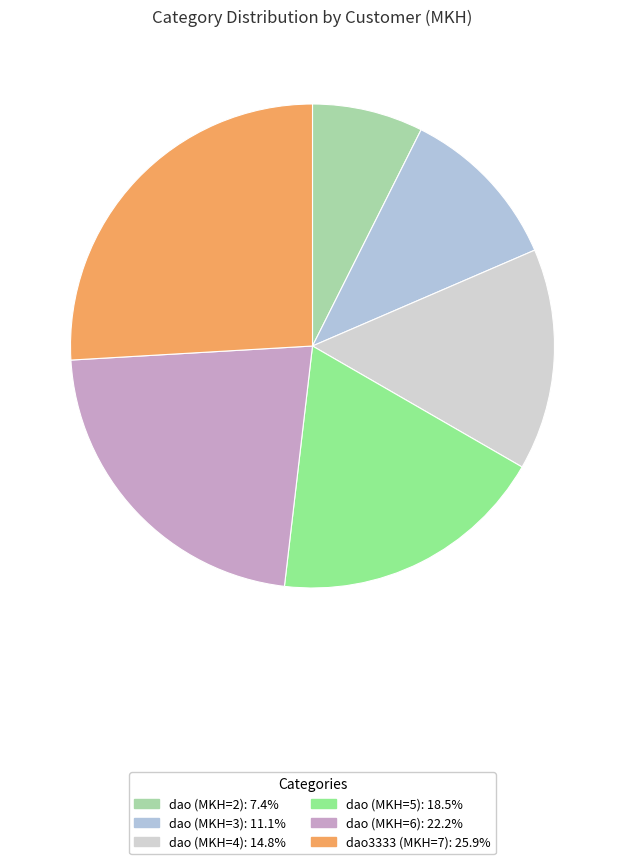

What is the total percentage of dao3333 (MKH=7) and dao (MKH=6)?

48.1%